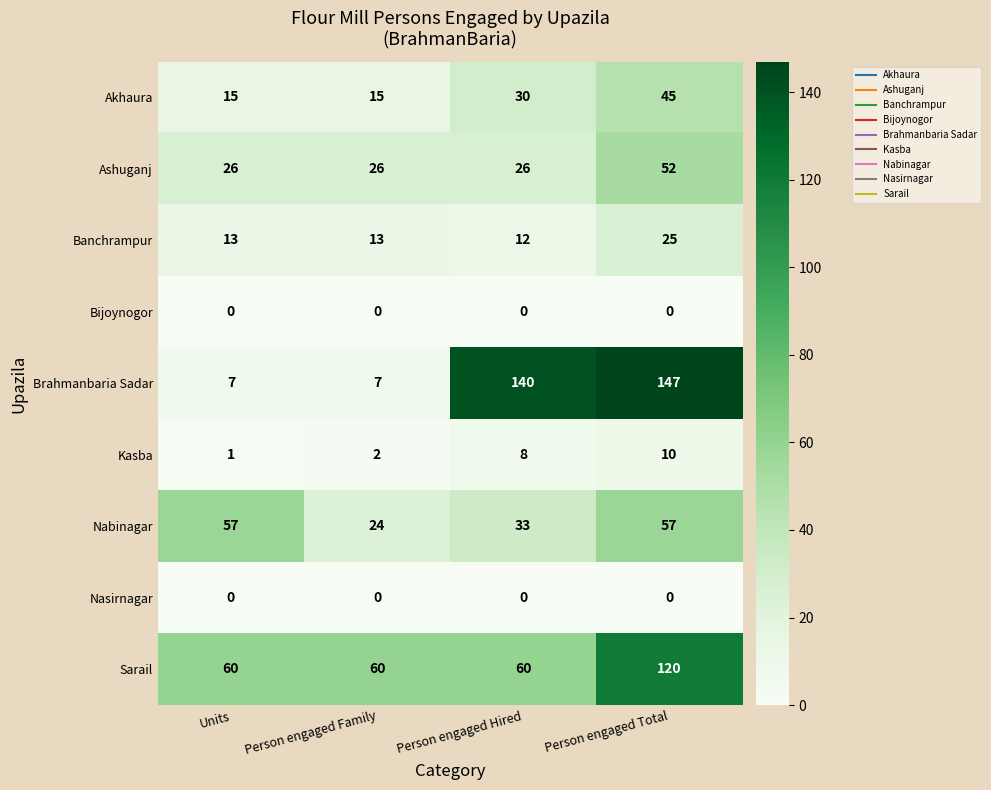

What is the difference between the maximum and minimum values in the Ashuganj series?

26